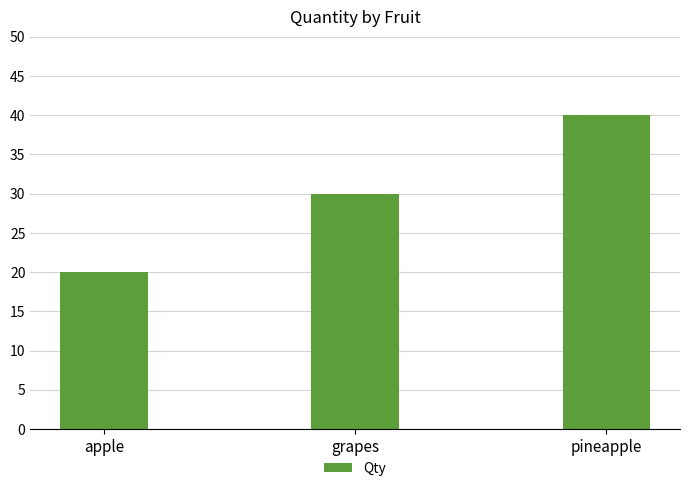

How many categories are shown in the chart?

3